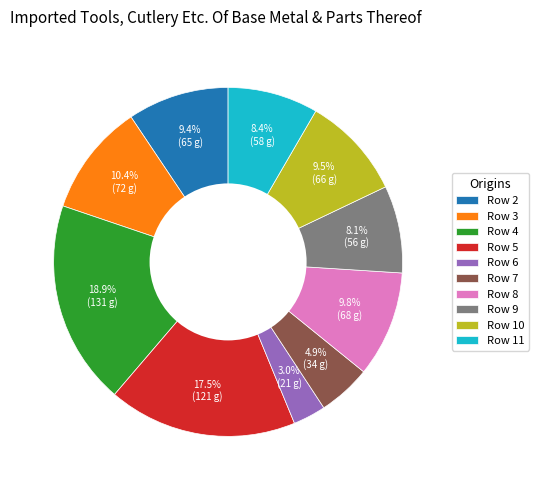

What is the ratio of the value at Row 5 to the value at Row 8?

1.8